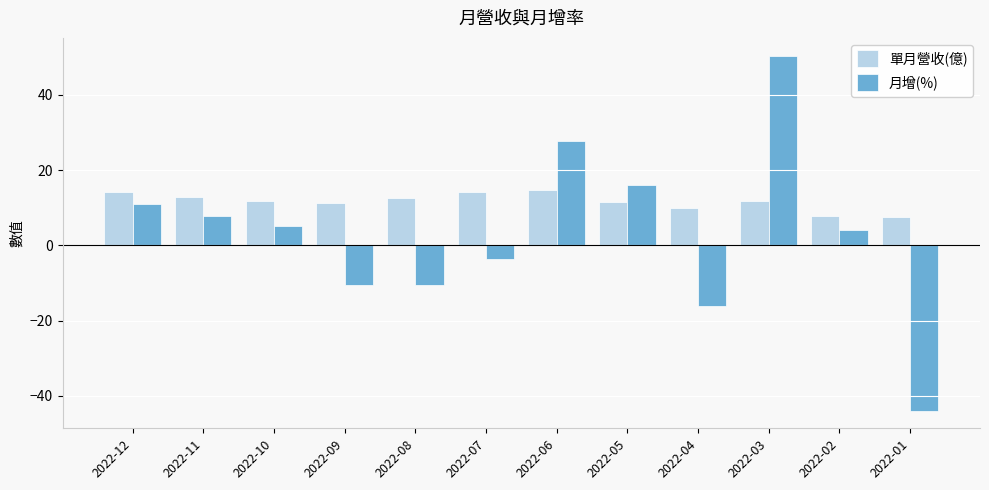

Count the number of categories in the chart.

12